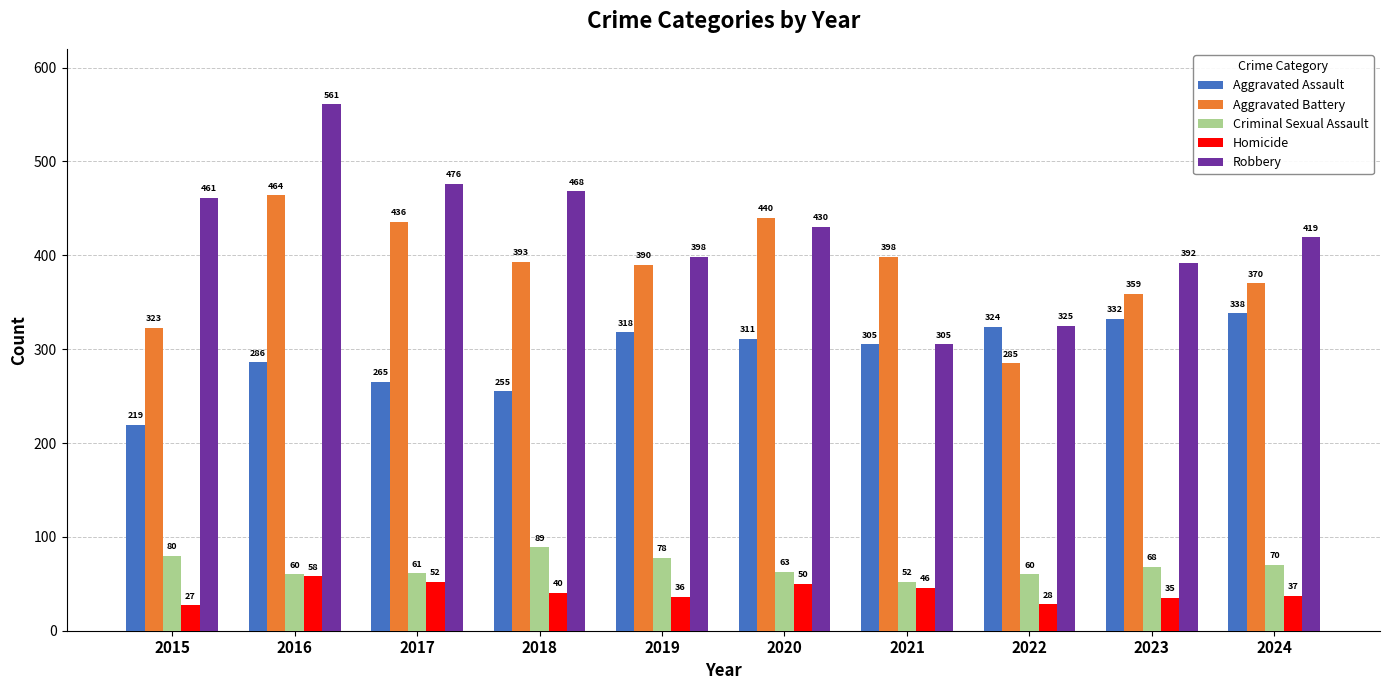

True or false: Aggravated Assault has a value of 338 at 2024.

True